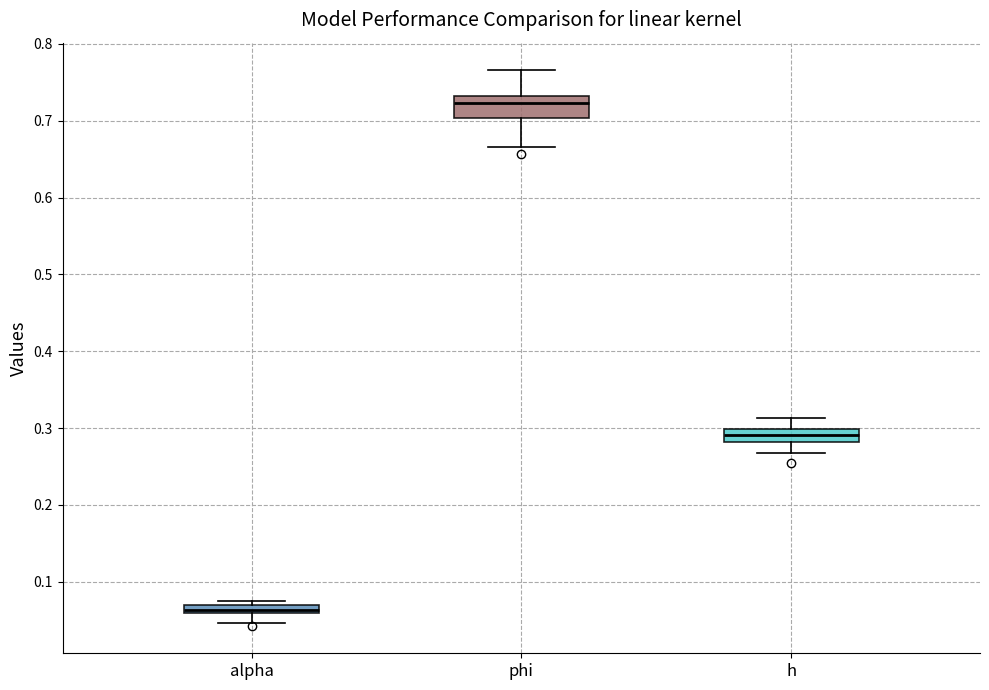

Comparing the boxes themselves (not the whiskers), which one is the tallest?

phi